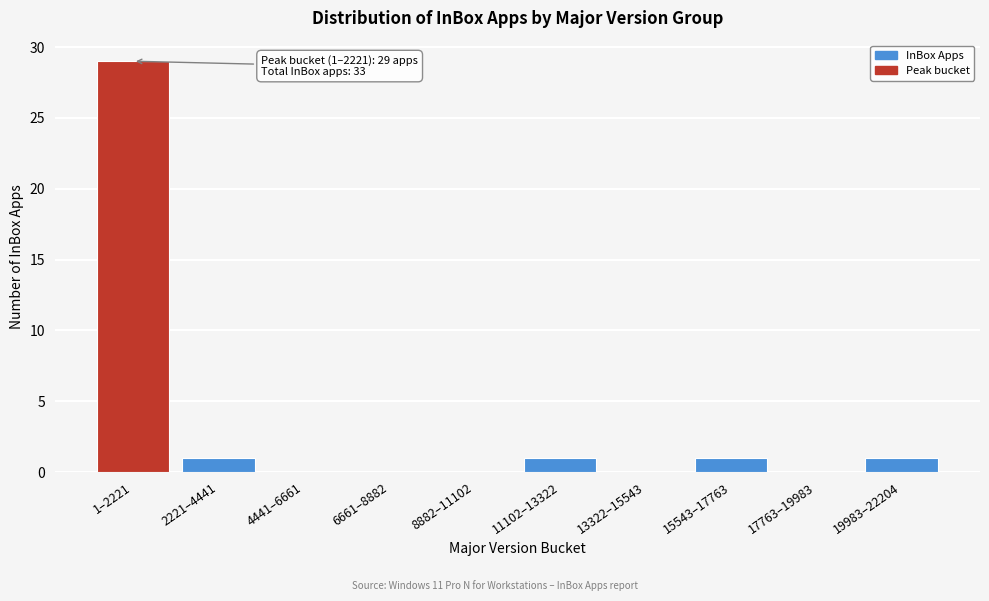

Reading left to right, list all the values displayed in this chart.

1–2221=29	2221–4441=1	4441–6661=0	6661–8882=0	8882–11102=0	11102–13322=1	13322–15543=0	15543–17763=1	17763–19983=0	19983–22204=1